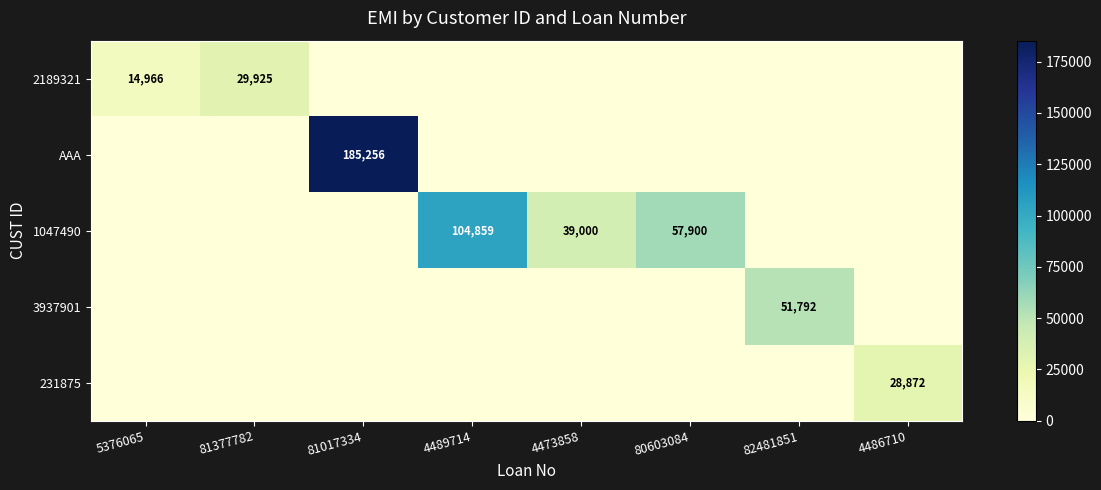

The value of 1047490 at 80603084 is 75829.5. True or false?

False